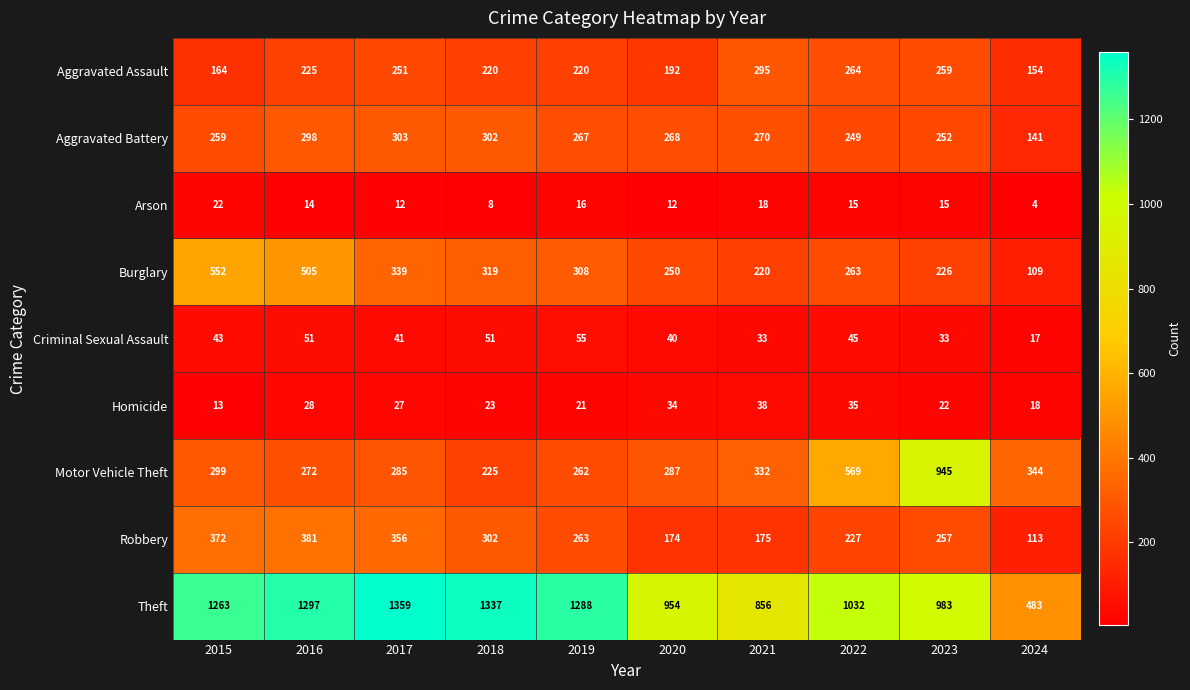

What is the sum of the Robbery values at 2020 and 2024?

287